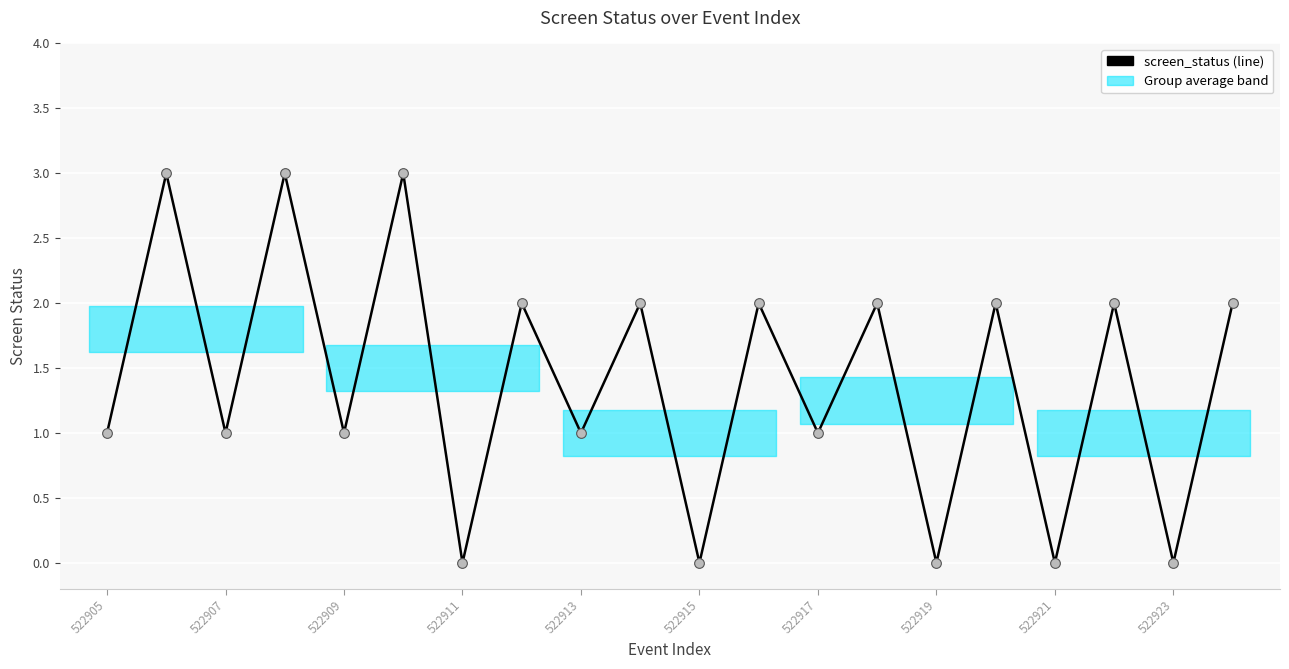

What is the sum of all values?

28